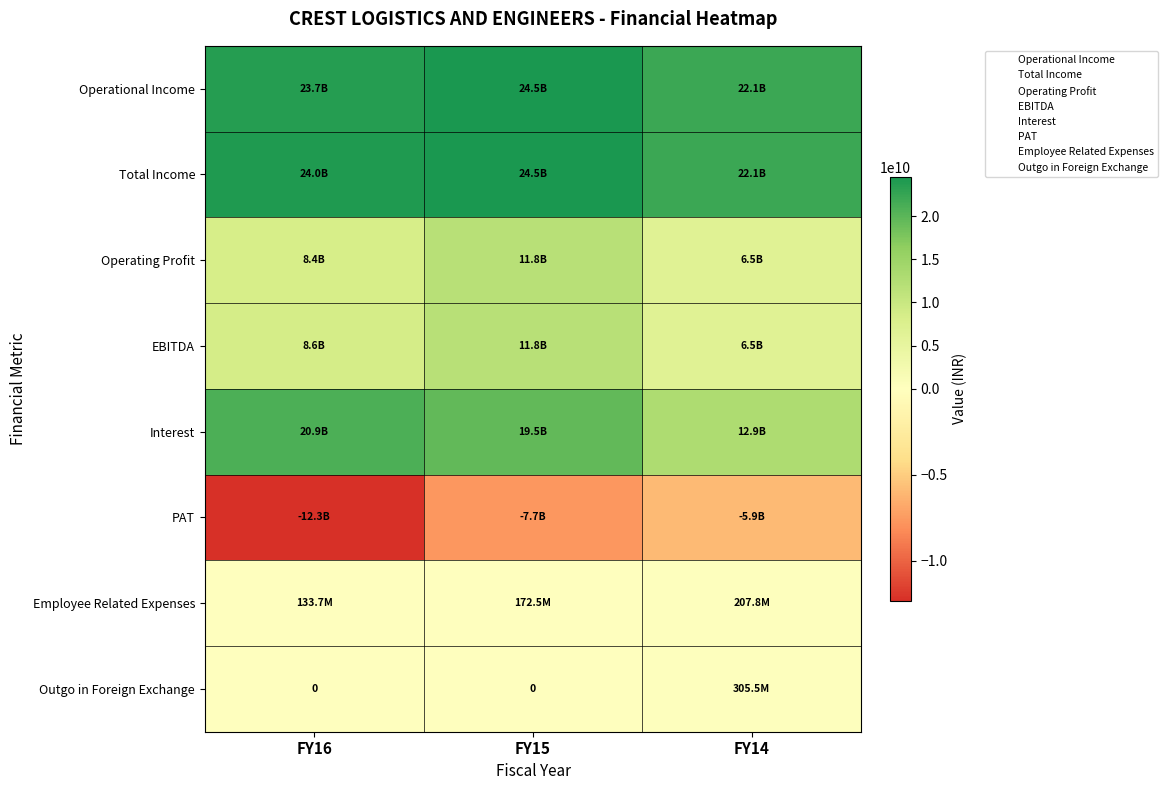

Read the Total Income value at FY16, to the nearest 100.

23980221500